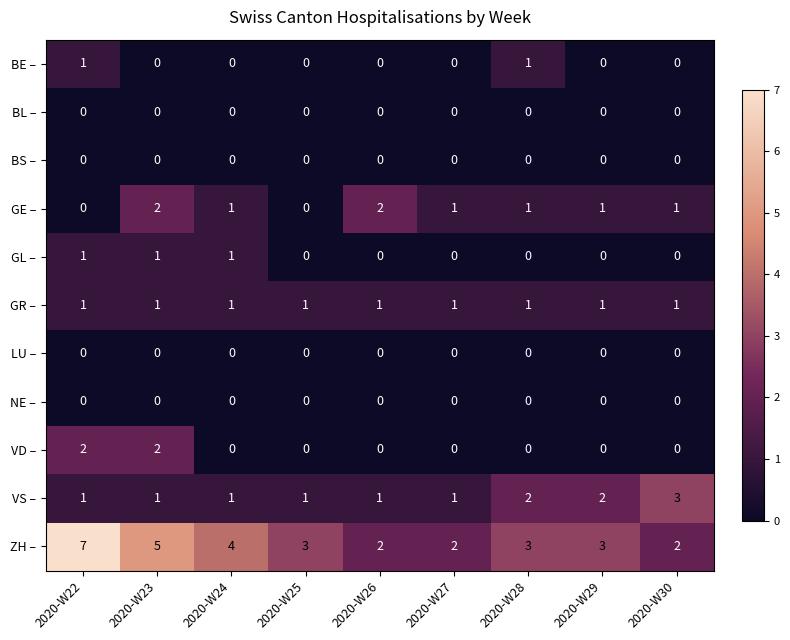

At which label does ZH – first exceed 3?

2020-W22